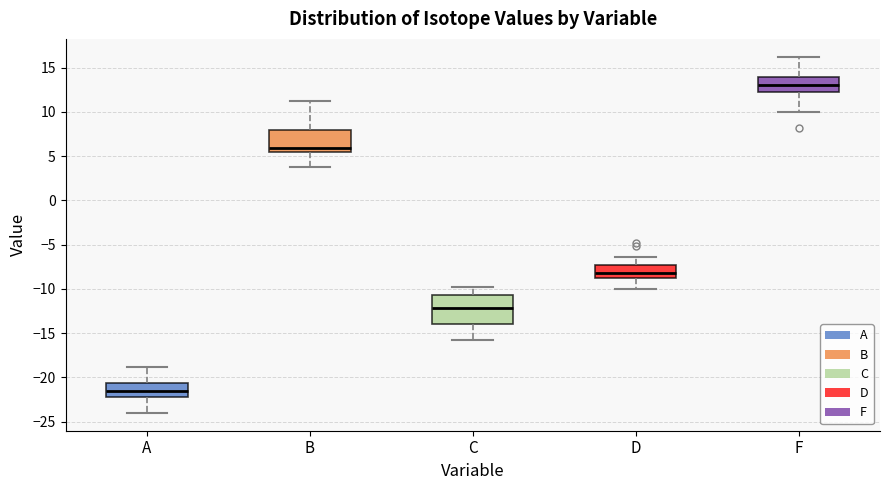

Reading left to right, read every box against the y-axis: the position of its median line, the range the box covers, and the ends of its whiskers. The values are not printed on the chart, so give them approximately, as read against the axis.

A: median -21.5, box -22.0 to -20.5, whiskers -24.0 to -19.0
B: median 6.0, box 5.5 to 8.0, whiskers 4.0 to 11.0
C: median -12.0, box -14.0 to -10.5, whiskers -16.0 to -10.0
D: median -8.5 (just above the box's lower edge), box -8.5 to -7.5, whiskers -10.0 to -6.5
F: median 13.0, box 12.5 to 14.0, whiskers 10.0 to 16.0